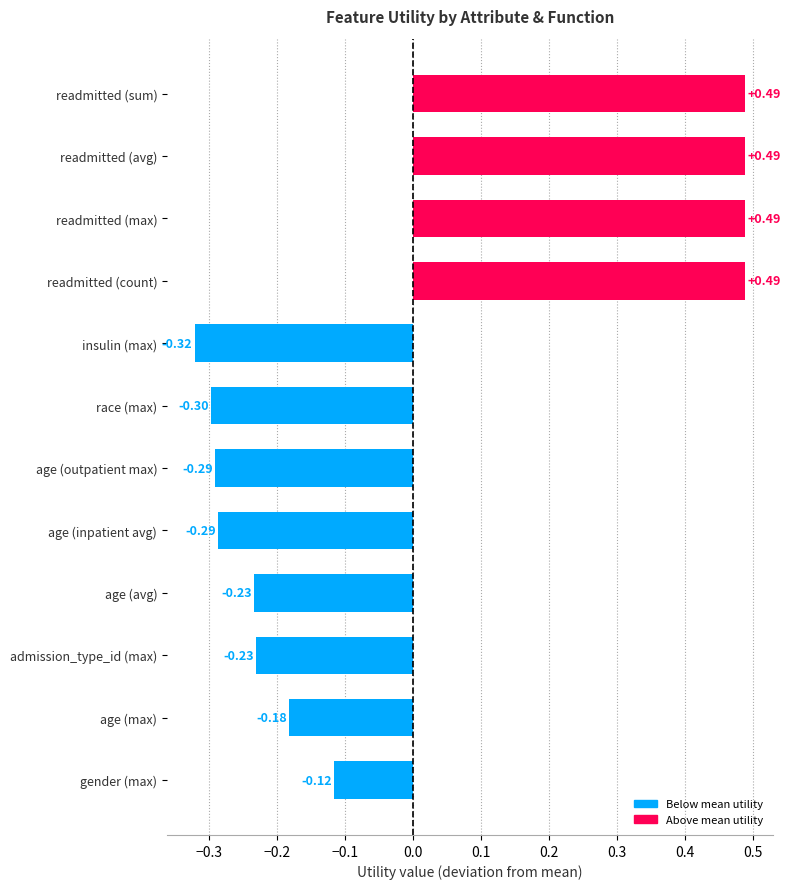

What is the difference between the maximum and minimum values?

0.8